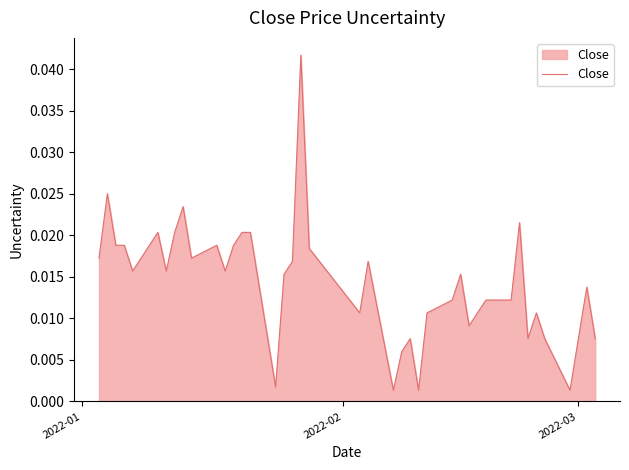

True or false: the data has more than 2 interior local peaks.

True